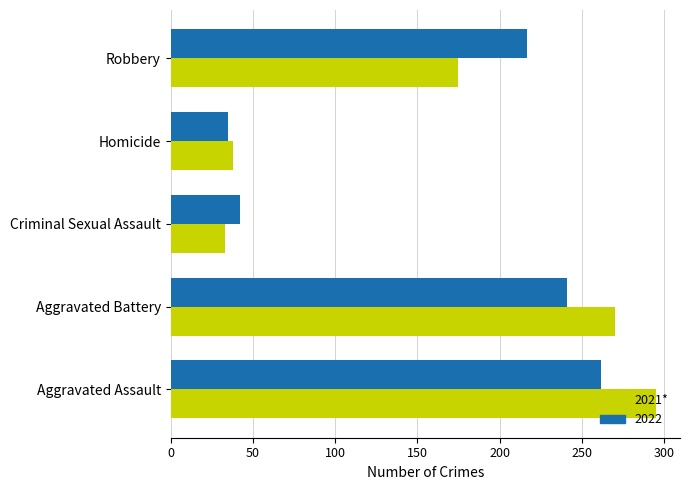

What is the total value across all series at Homicide?

73